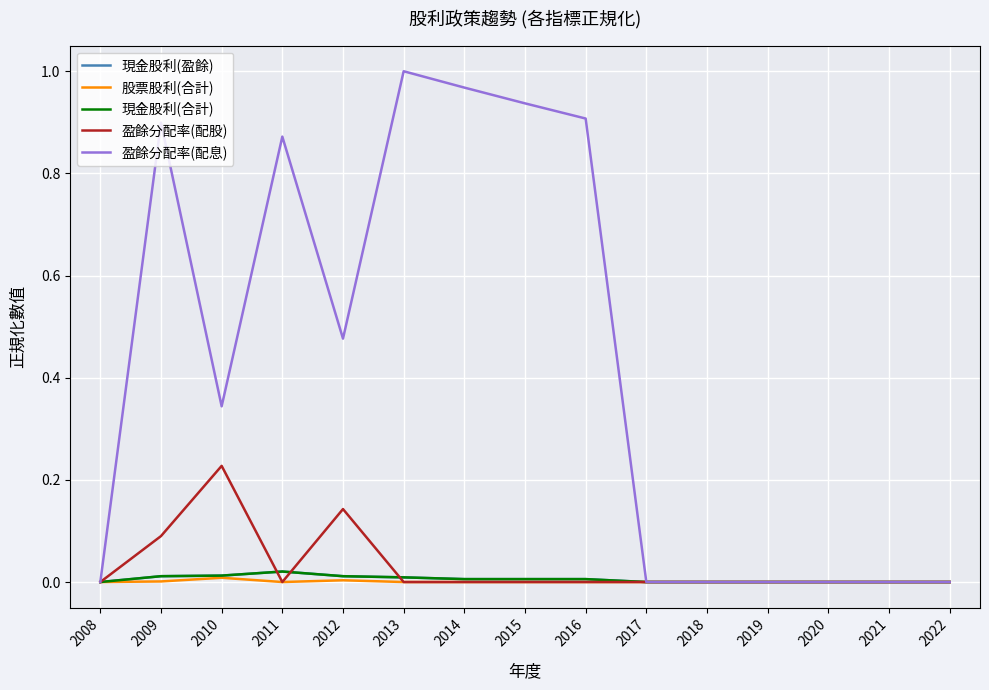

The value of 現金股利(盈餘) at 2012 is 0.0. True or false?

True